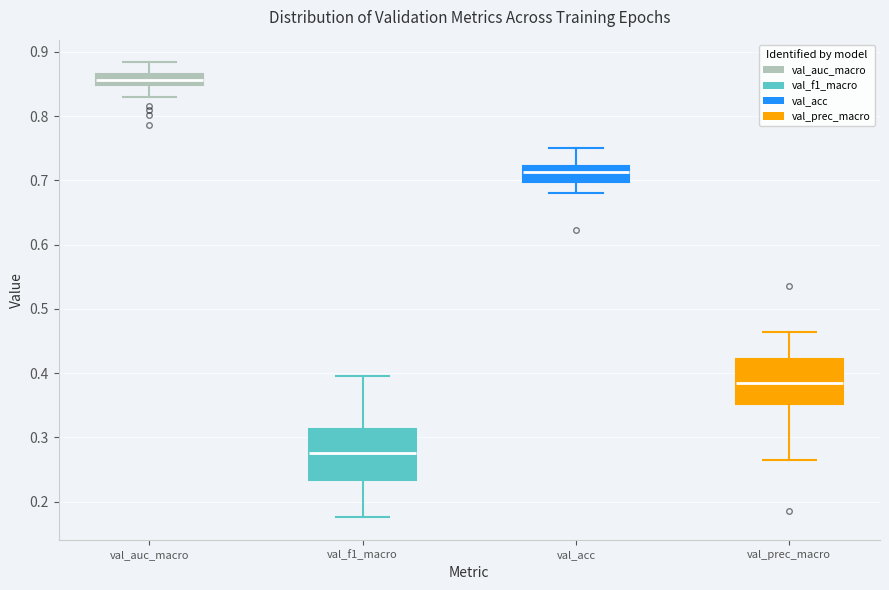

Where does the lower whisker of the box for val_f1_macro end on the y-axis? The values are not printed on the chart, so give them approximately, as read against the axis.

0.18